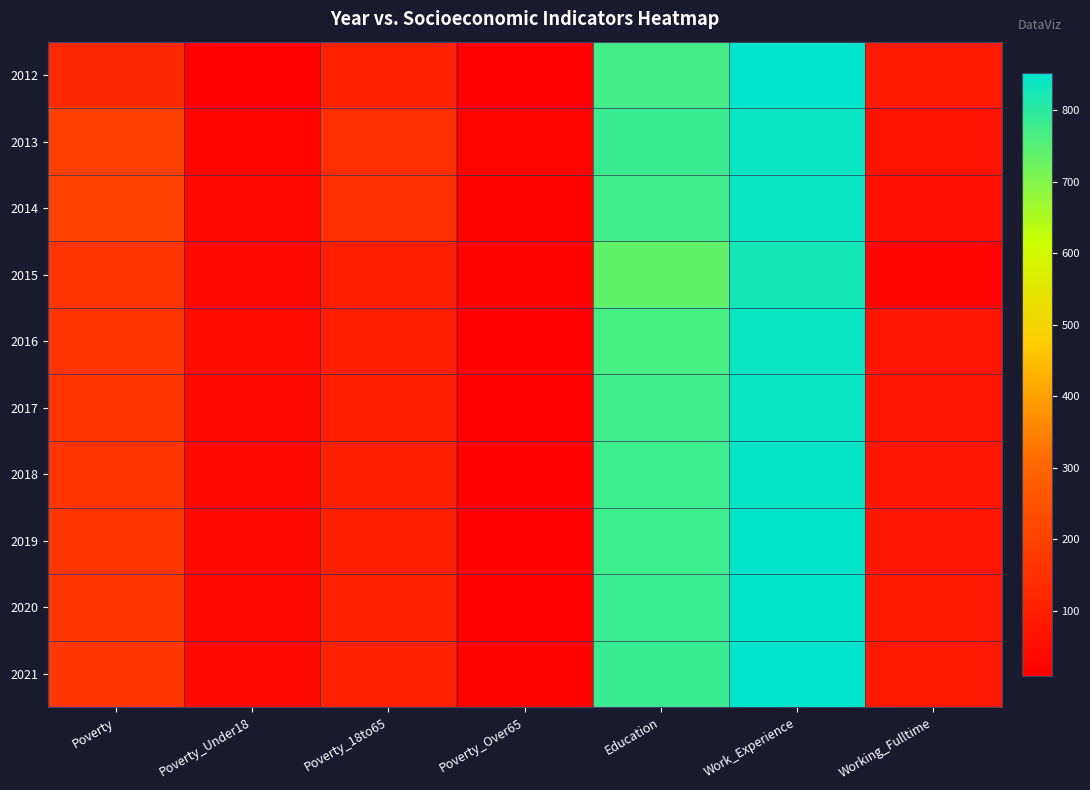

At which category is the sum across all series the highest?

Work_Experience